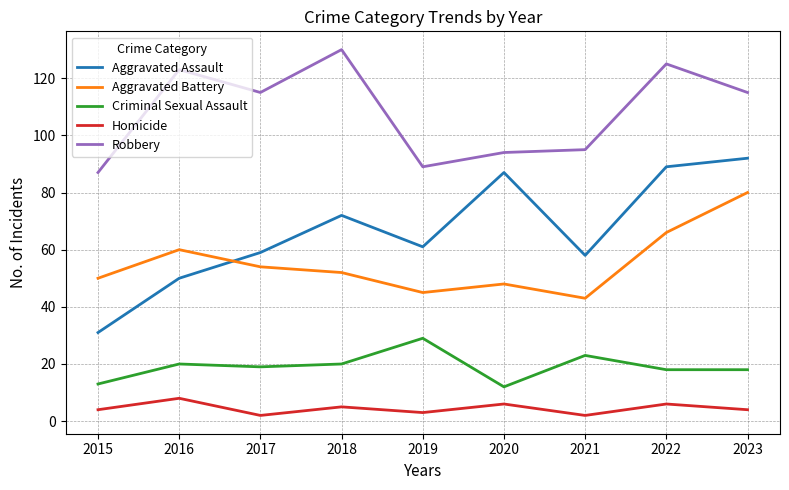

What is the approximate value of Aggravated Assault at 2020, to the nearest 10?

90